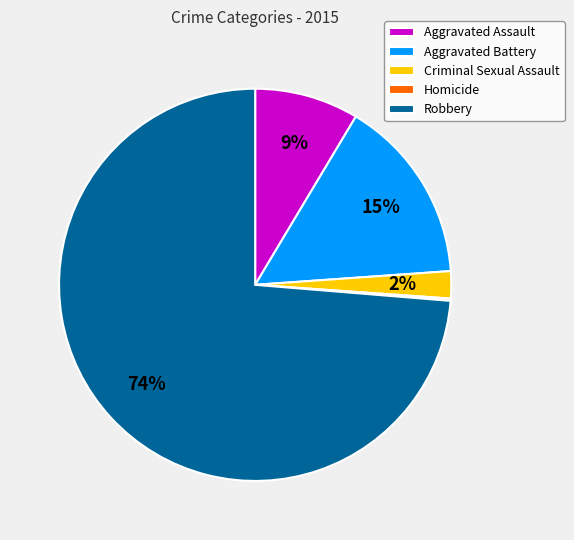

Which has a higher value, Criminal Sexual Assault or Aggravated Battery?

Aggravated Battery